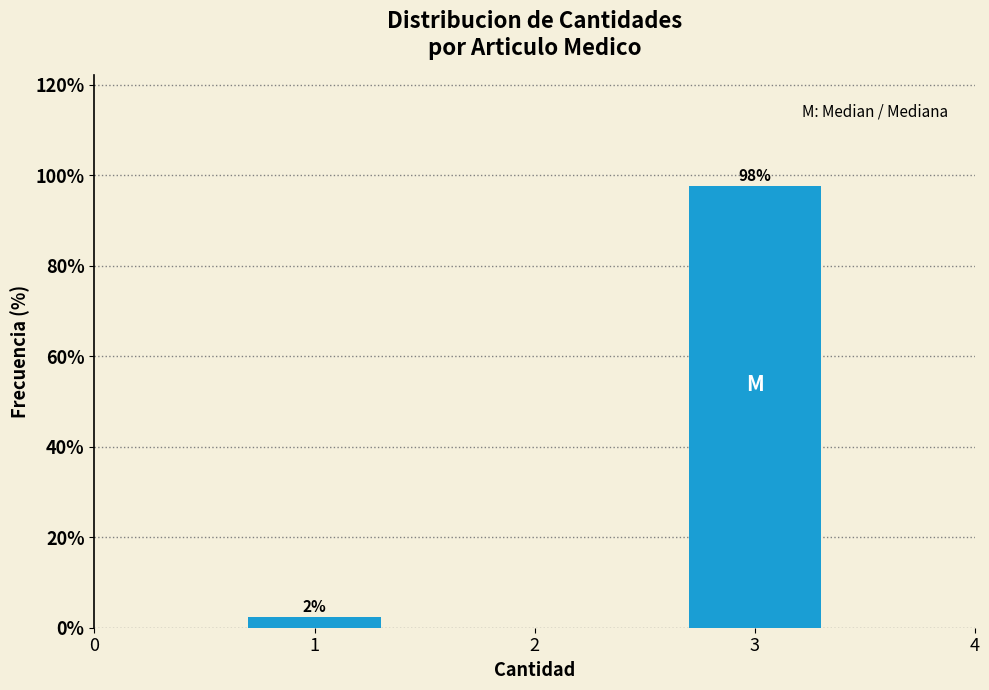

What is the average value?

50.0